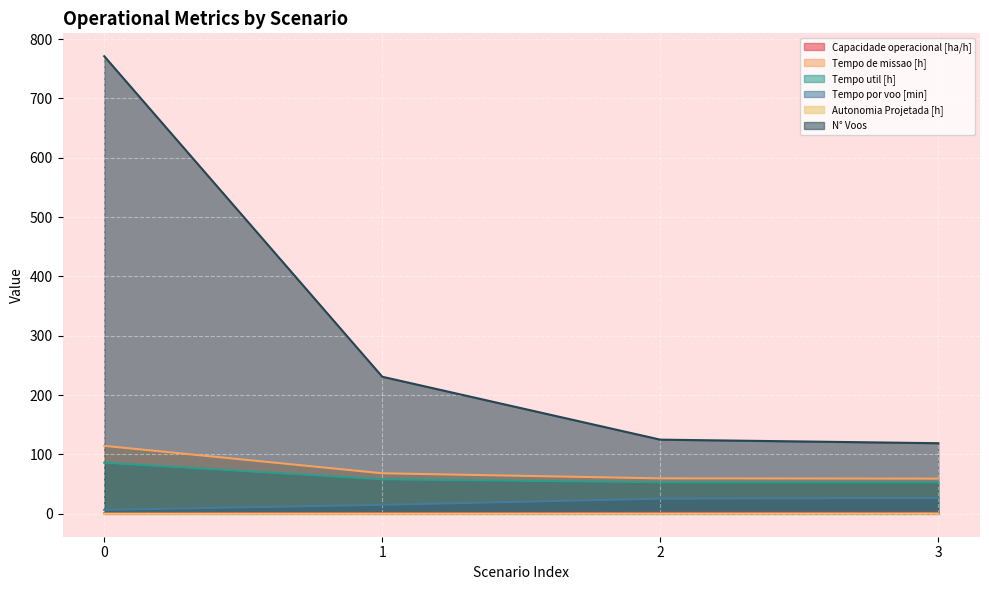

Does the chart display data point markers on the line(s)?

No